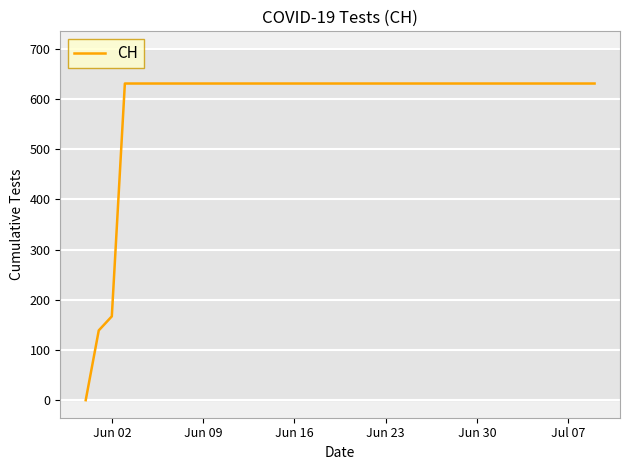

What is the greatest value displayed?

631